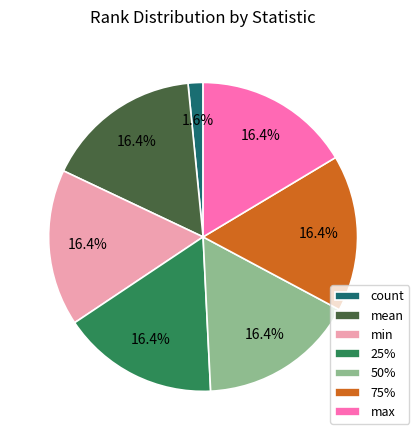

To the nearest percent, what portion does min represent?

16%